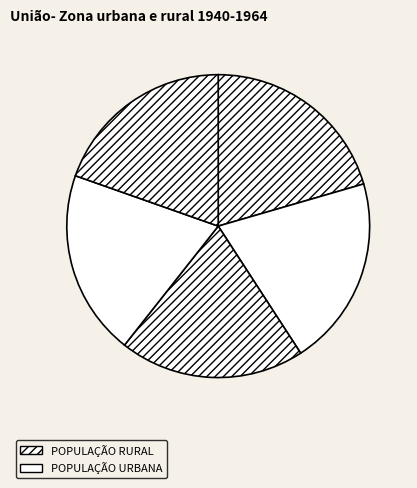

Count the number of slices in the pie.

5